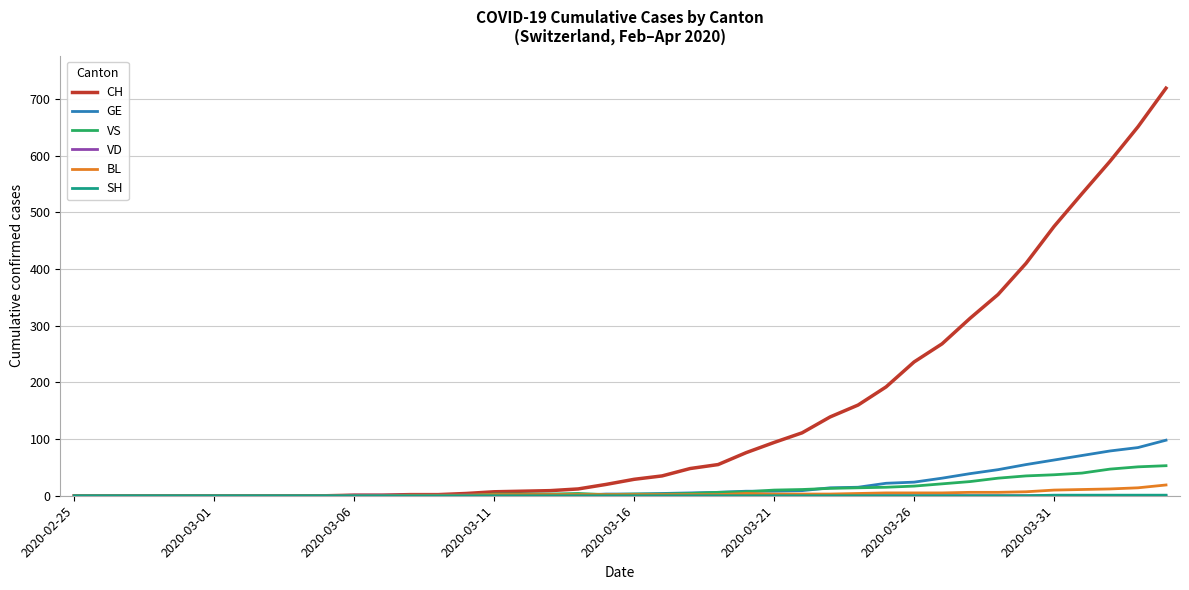

How many lines are shown in the chart?

6